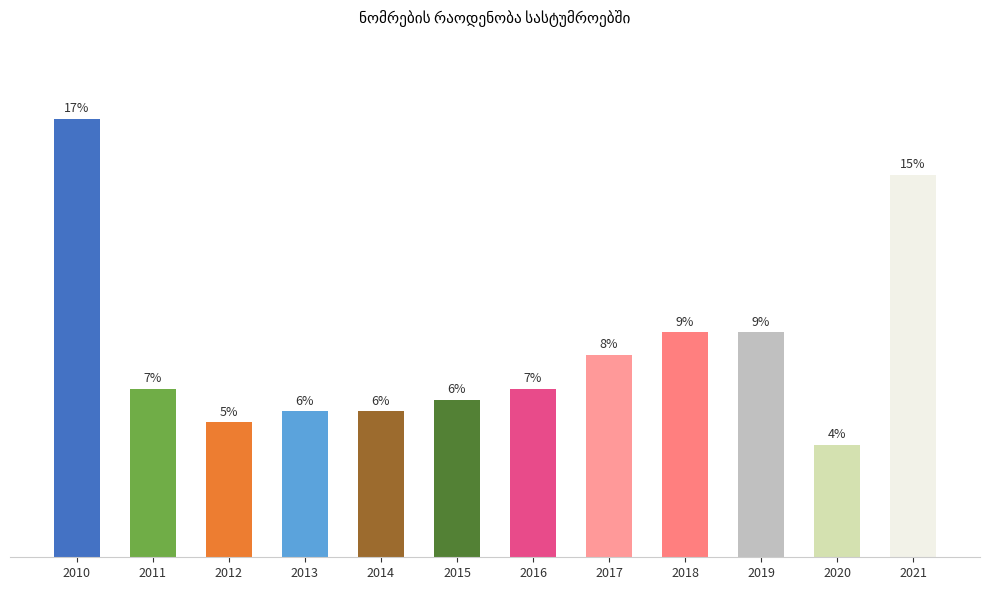

What is the value of the 5th bar from the left?

13